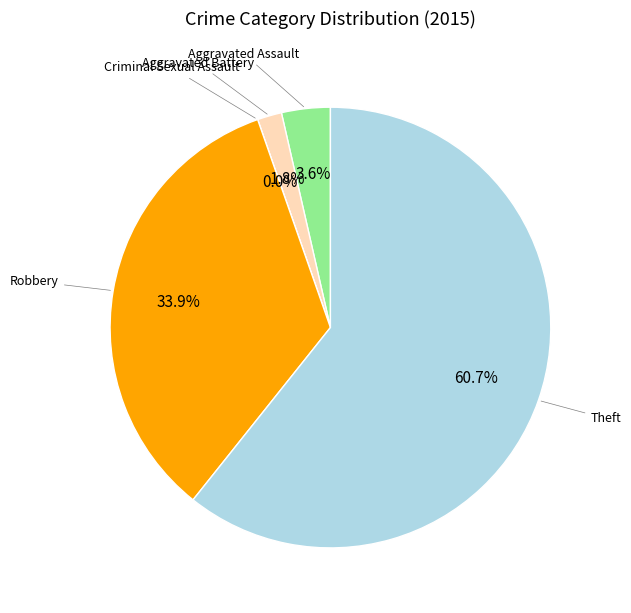

How many segments does this pie chart have?

5